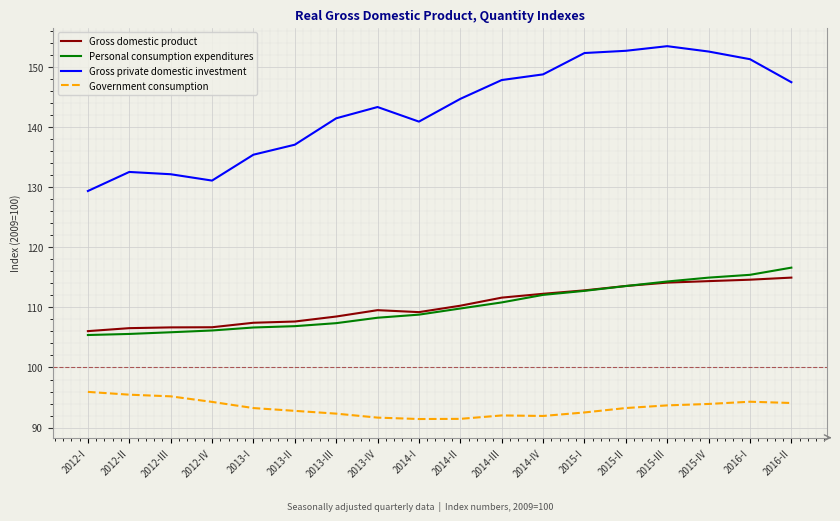

What is the greatest value displayed?

153.5